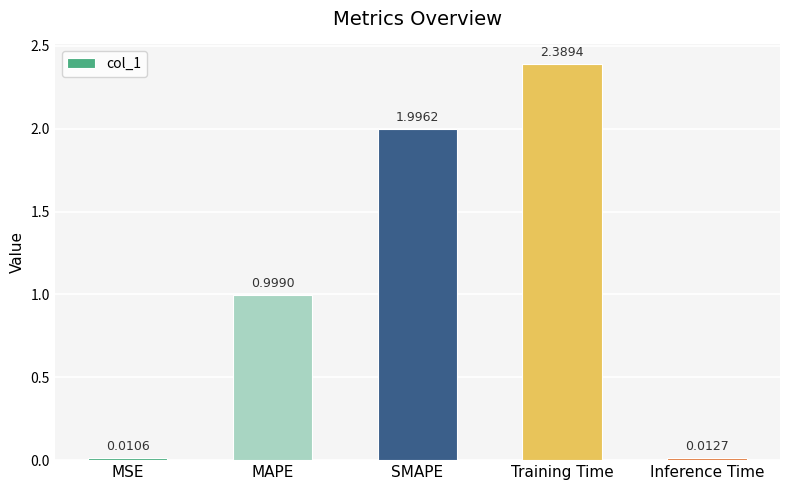

Is it true that the value at SMAPE is 1.1?

False